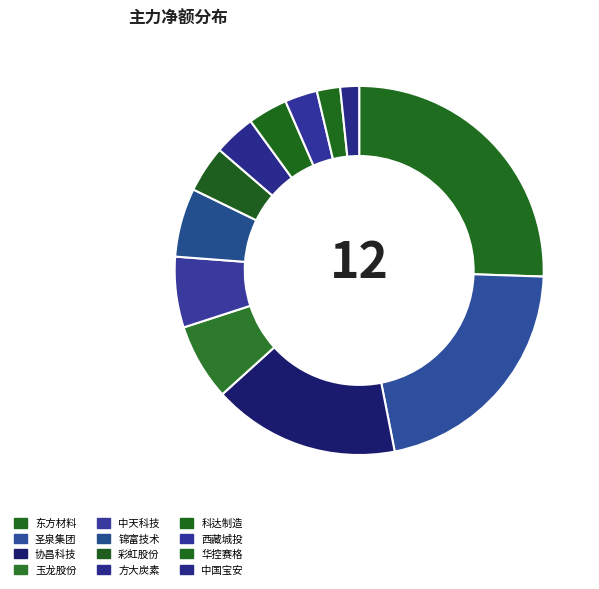

Approximately how many times larger is the value at 玉龙股份 compared to 方大炭素?

1.8